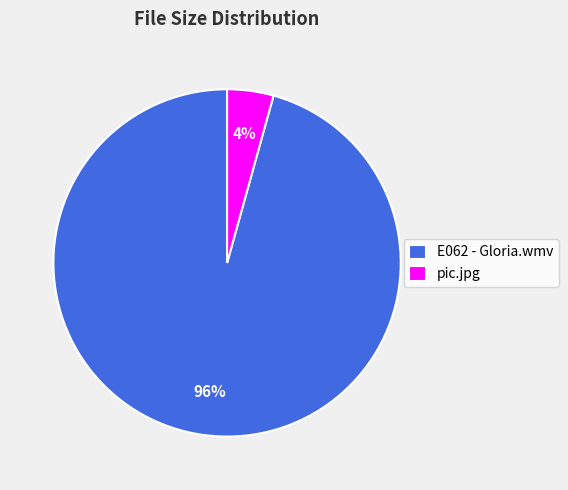

Which has a higher value, E062 - Gloria.wmv or pic.jpg?

E062 - Gloria.wmv